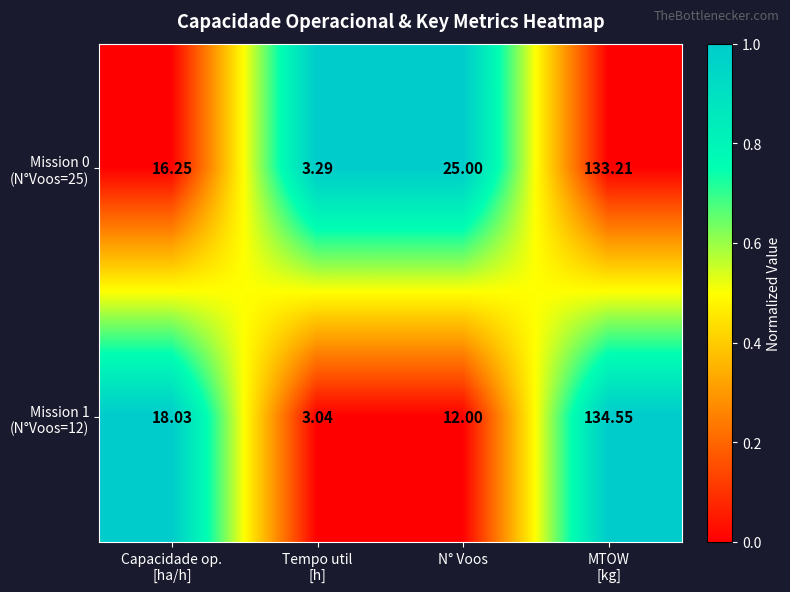

How many distinct data groups are displayed?

2